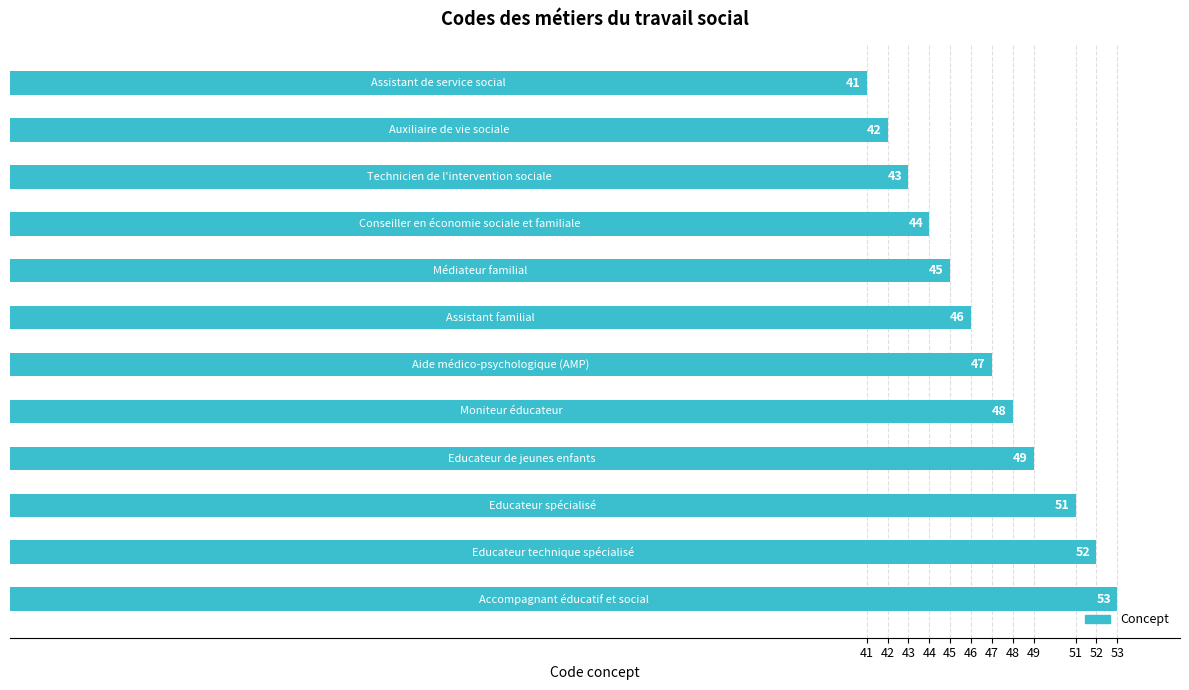

What is the maximum value shown in the chart?

53